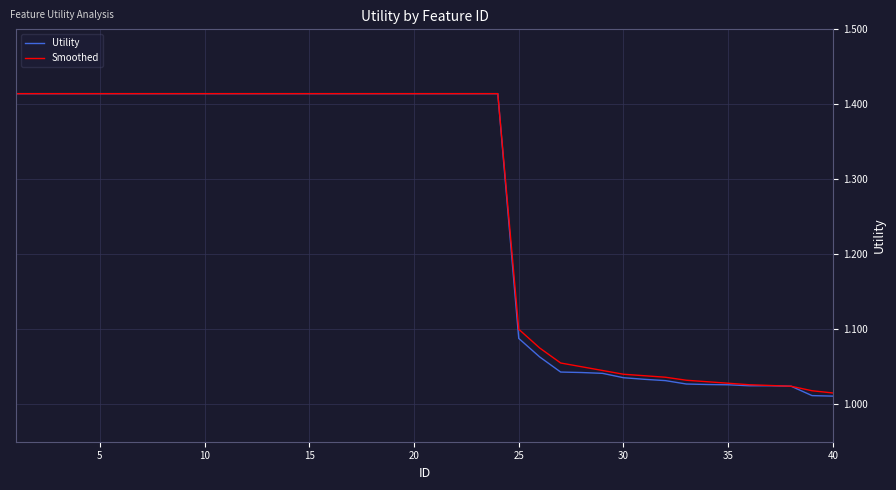

Is it true that Utility equals 0.5 at 25?

False